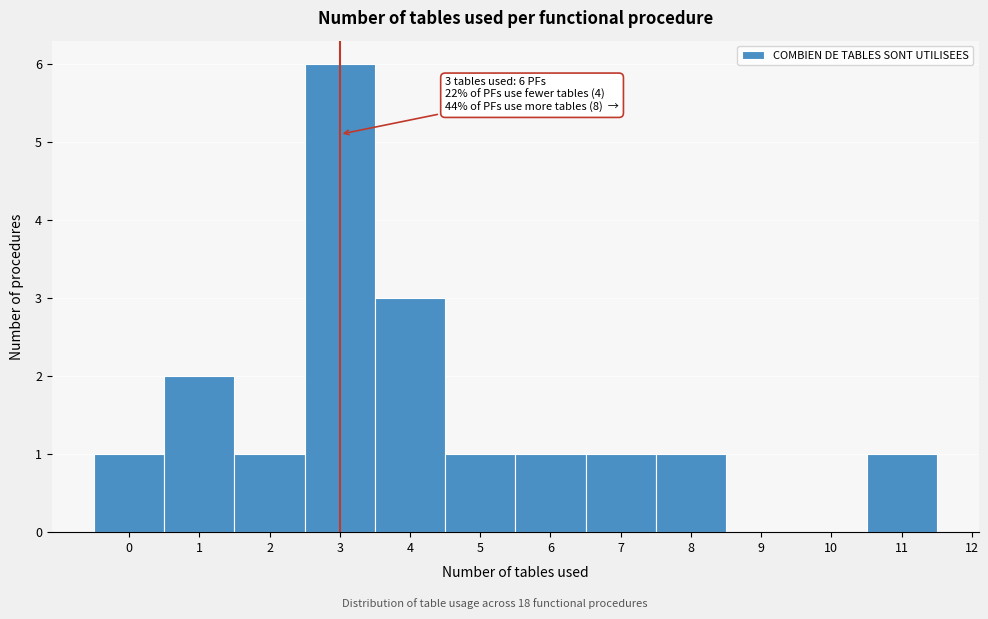

Over which range of the x-axis is the bar tallest?

2.5 to 3.5